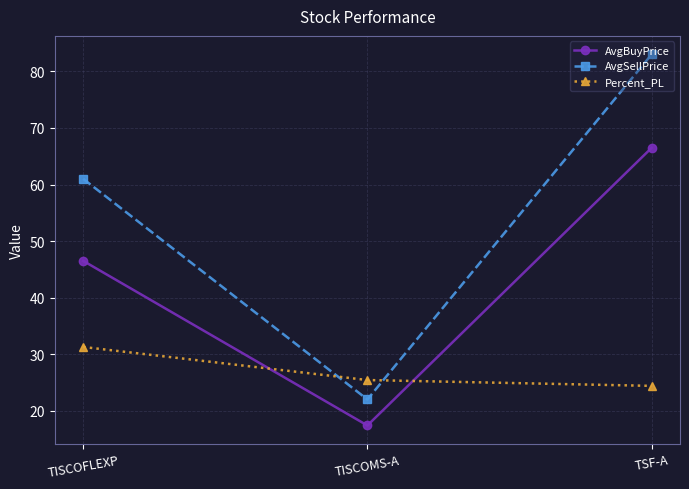

At which label does Percent_PL reach its minimum?

TSF-A